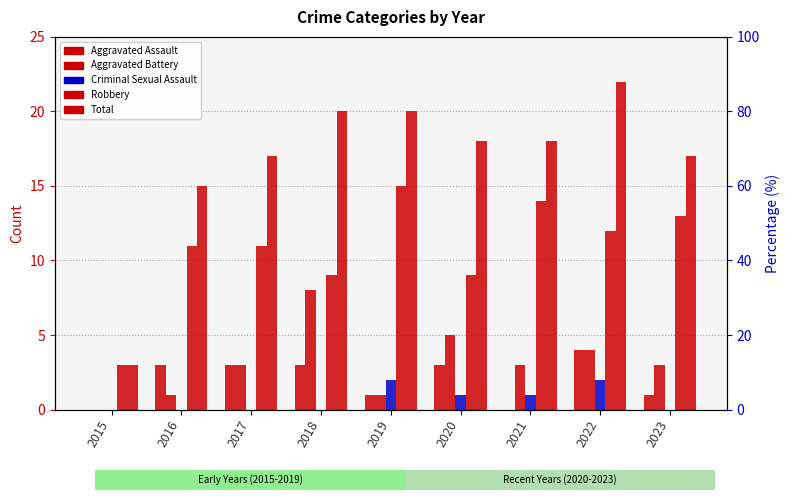

Which series has the widest spread of values?

Total